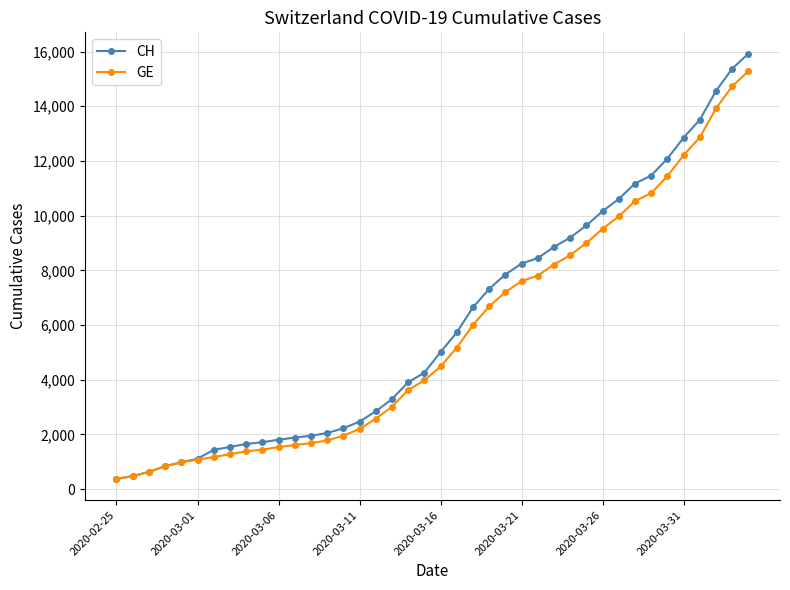

List the series in order of their peak value, lowest first.

GE, CH